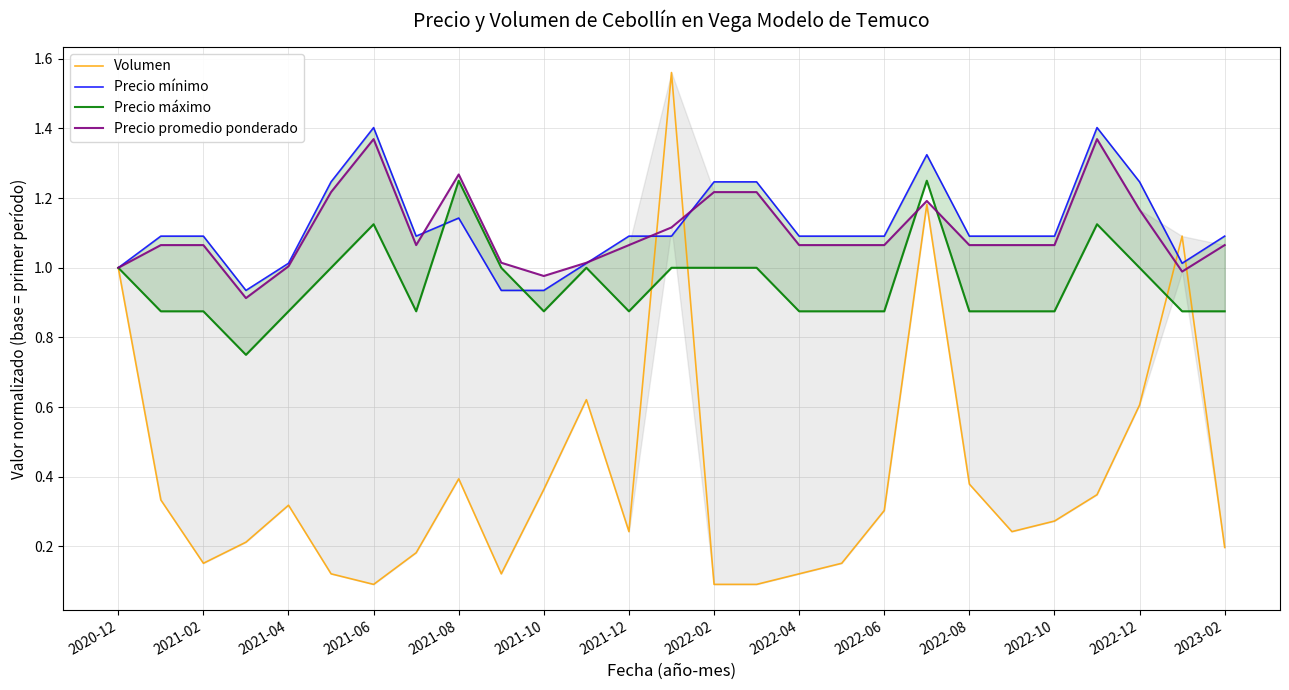

How many intersections are there between Volumen and Precio mínimo?

4